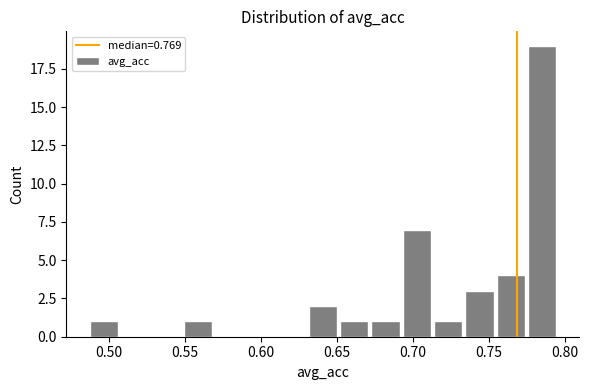

What is the height of the bar covering 0.735 to 0.755 on the x-axis? Neither the bar edges nor the heights are printed on the chart, so give them approximately, as read against the axes.

3